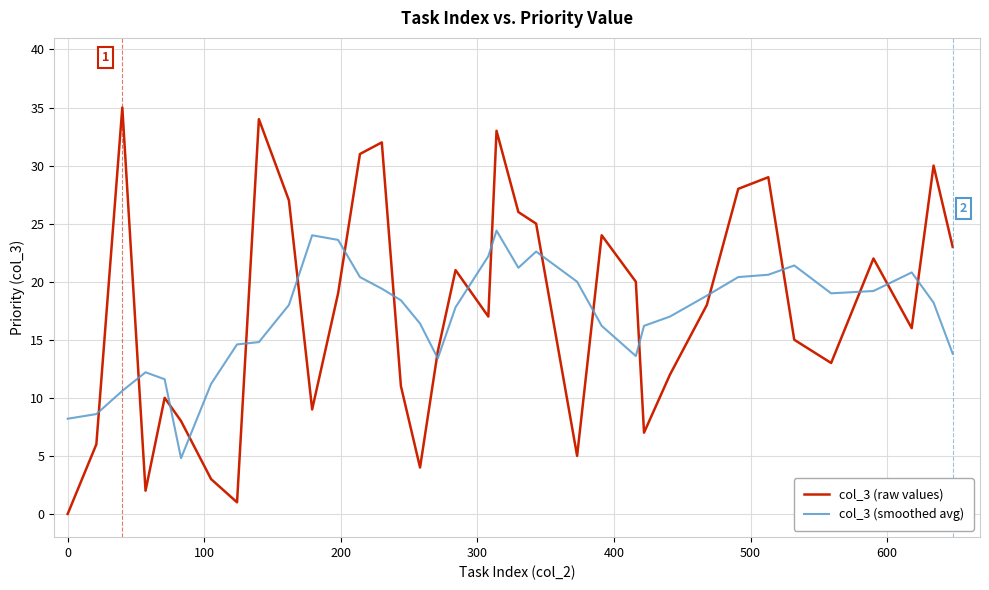

What is the difference between the second highest and minimum values in the col_3 (smoothed avg) series?

19.2